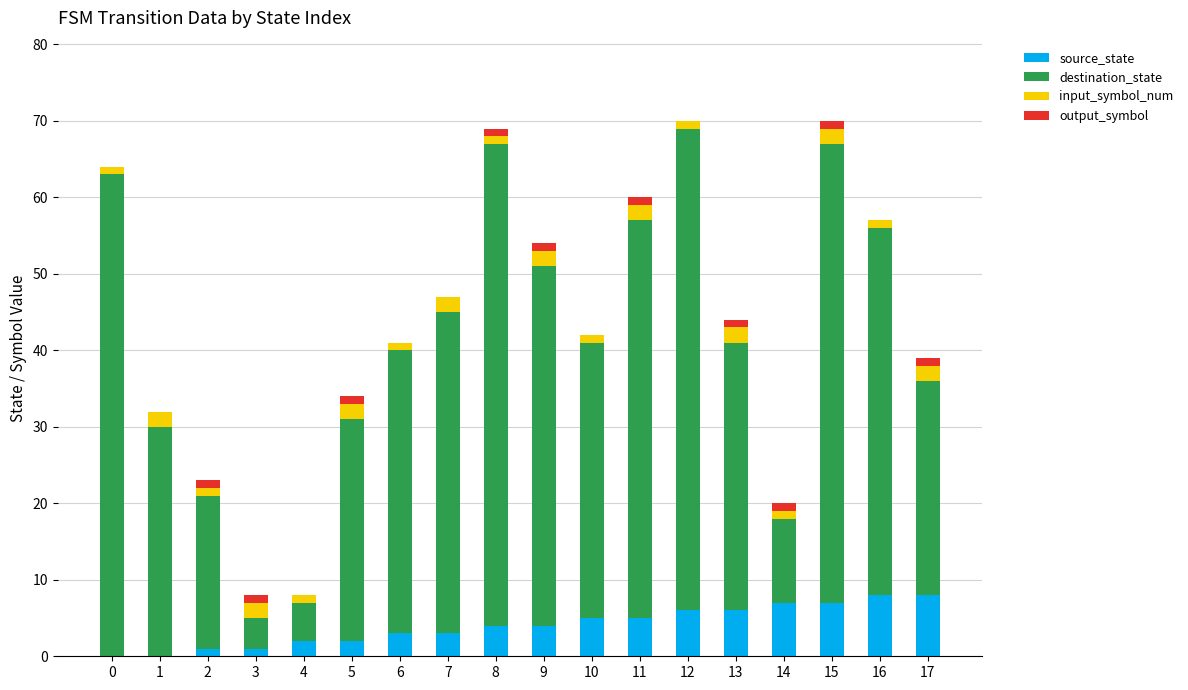

True or false: source_state has a value of 1 at 11.

False